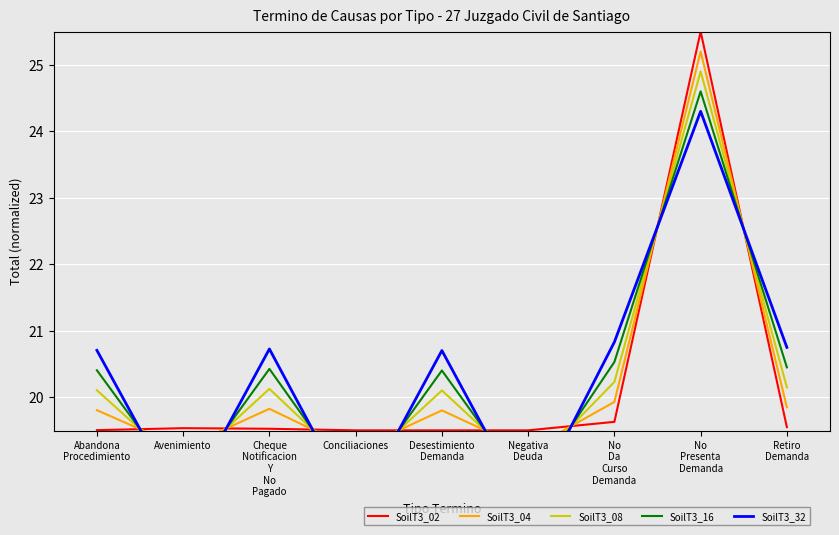

In SoilT3_04, how many points are higher than both neighbors (excluding endpoints)?

3